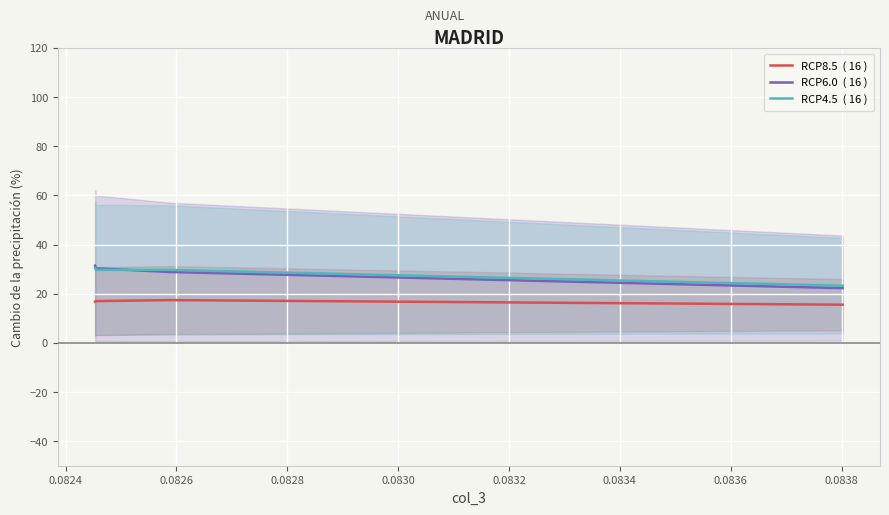

Between 0.0822 and 0.0826, which series saw the biggest shift?

RCP6.0  ( 16 )